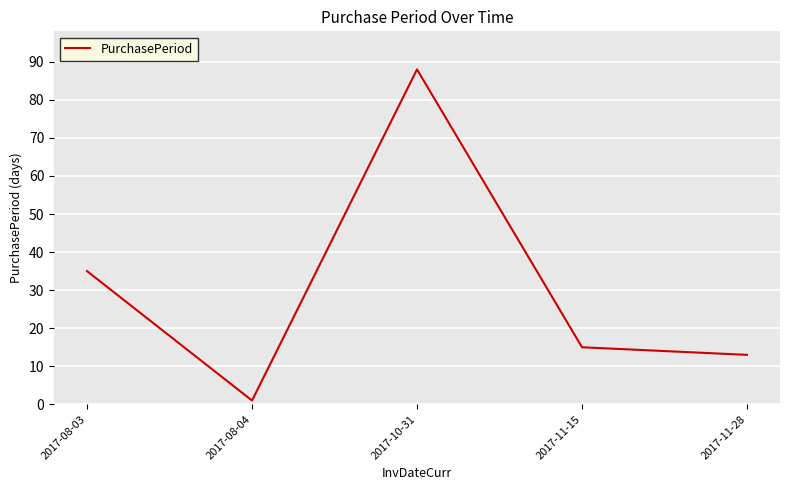

Is this an area chart (filled region under the line)?

No